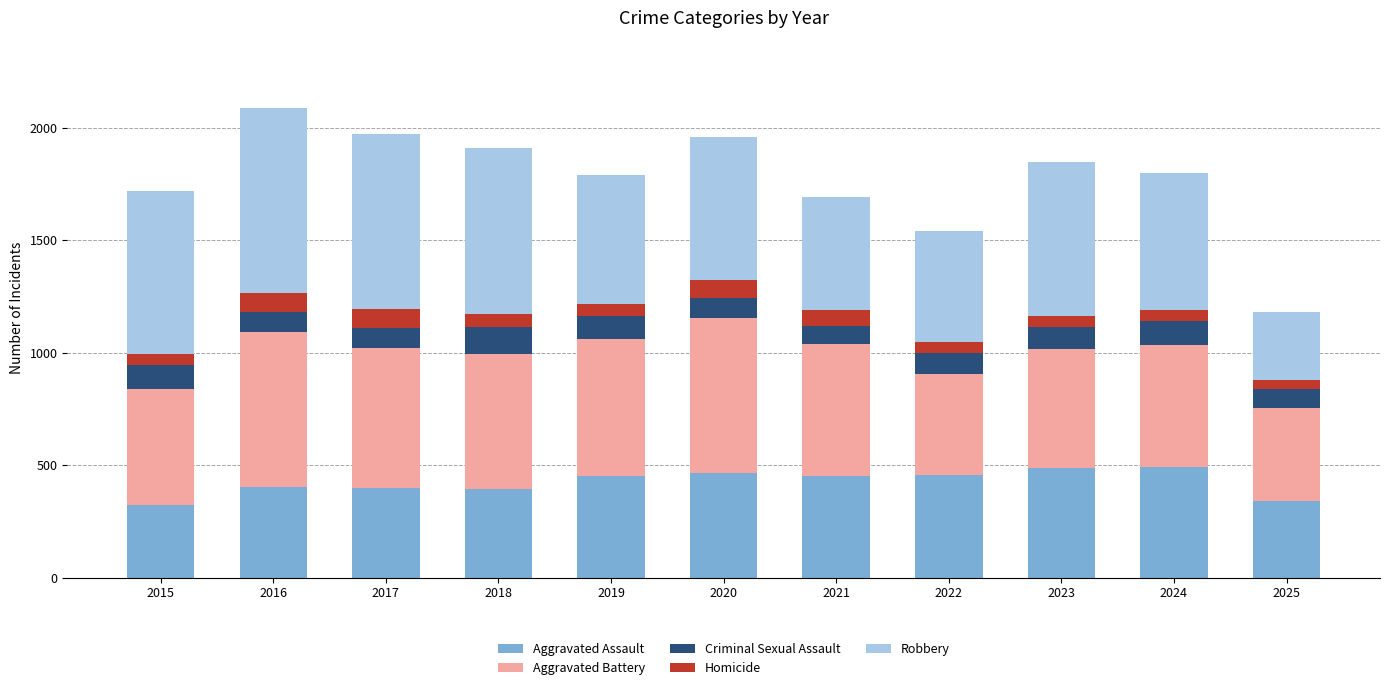

What is the total value across all series at 2019?

1792